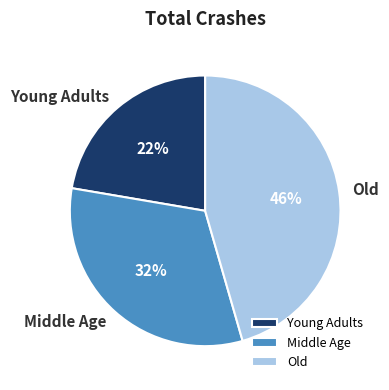

Which slice is the smallest?

Young Adults